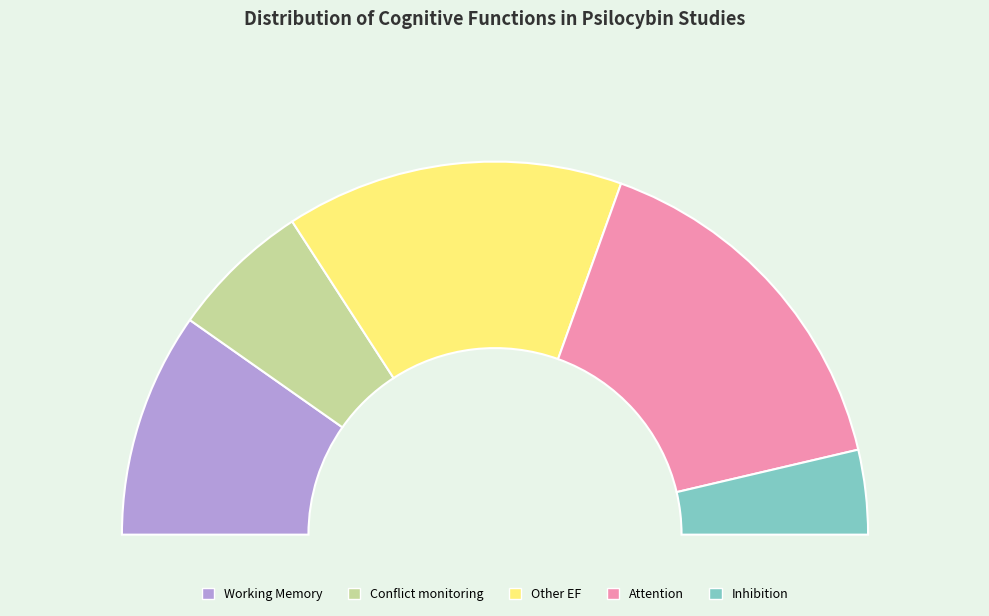

To the nearest percent, what is the difference between the Other EF and Attention slice percentages?

2%